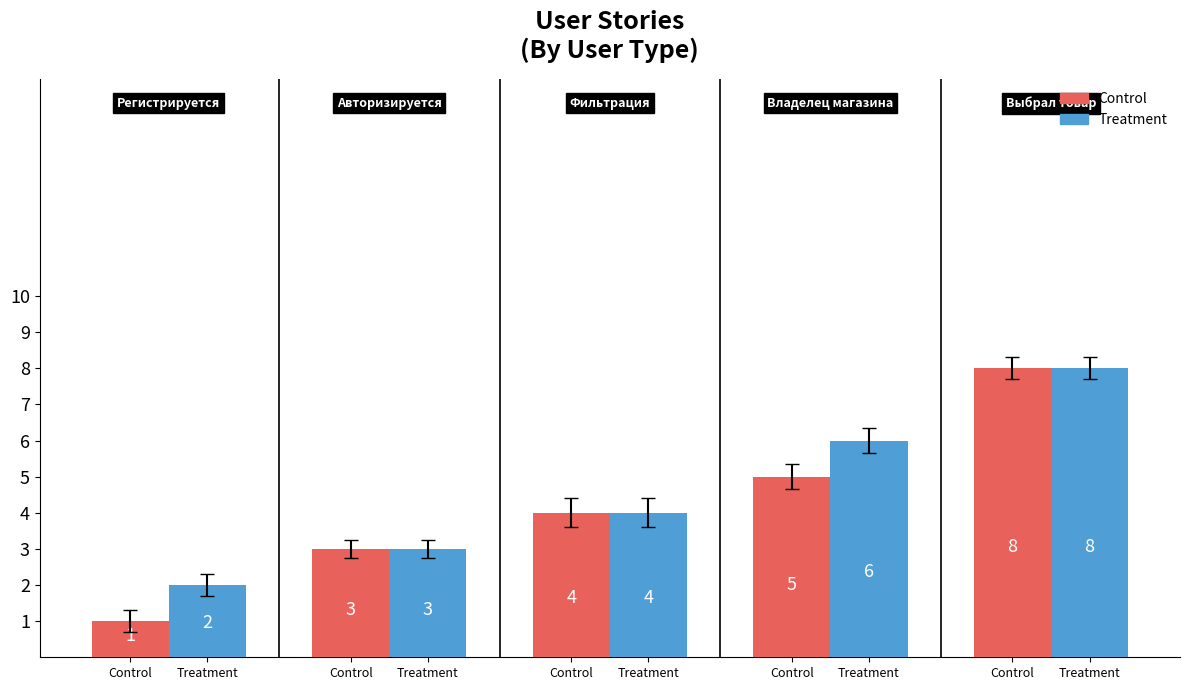

Which series changed the most between Control and Treatment?

Treatment